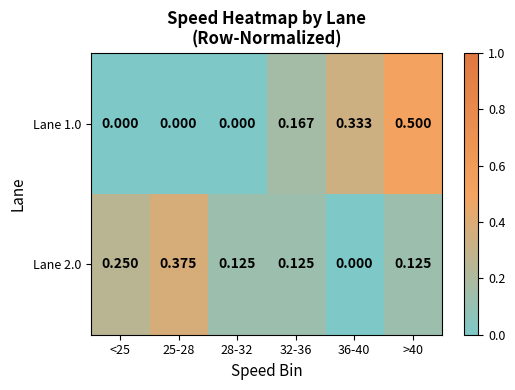

Is the value of Lane 2.0 at <25 greater than the value of Lane 1.0 at <25?

Yes